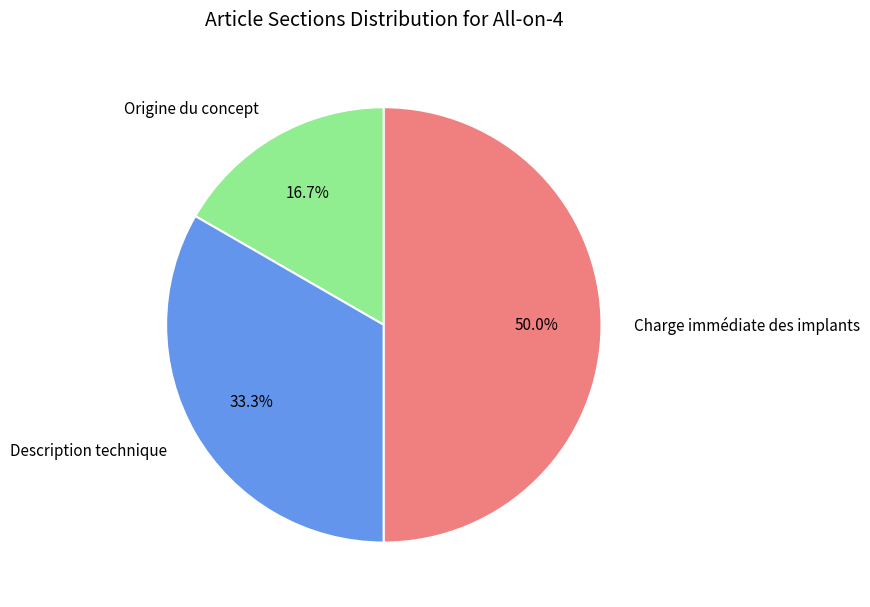

Rank the categories by value from lowest to highest.

Origine du concept, Description technique, Charge immédiate des implants